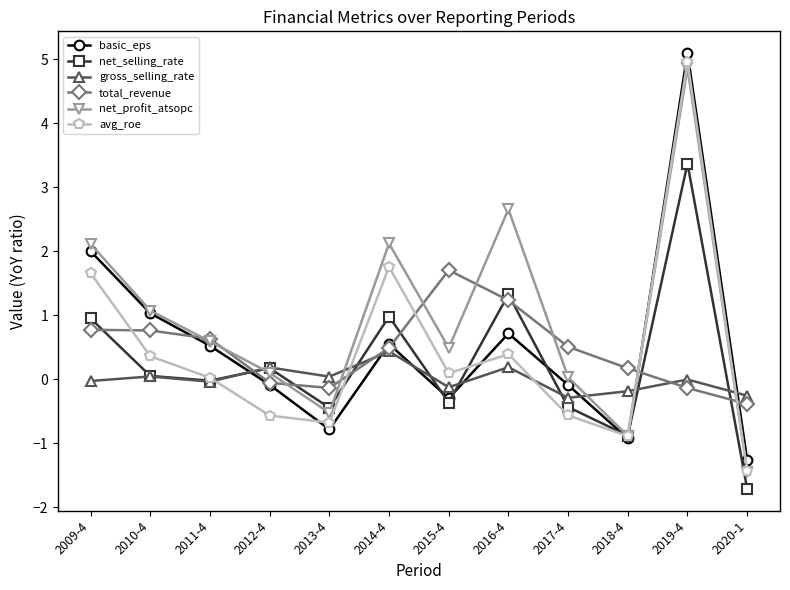

What is the average value of the basic_eps series?

0.5